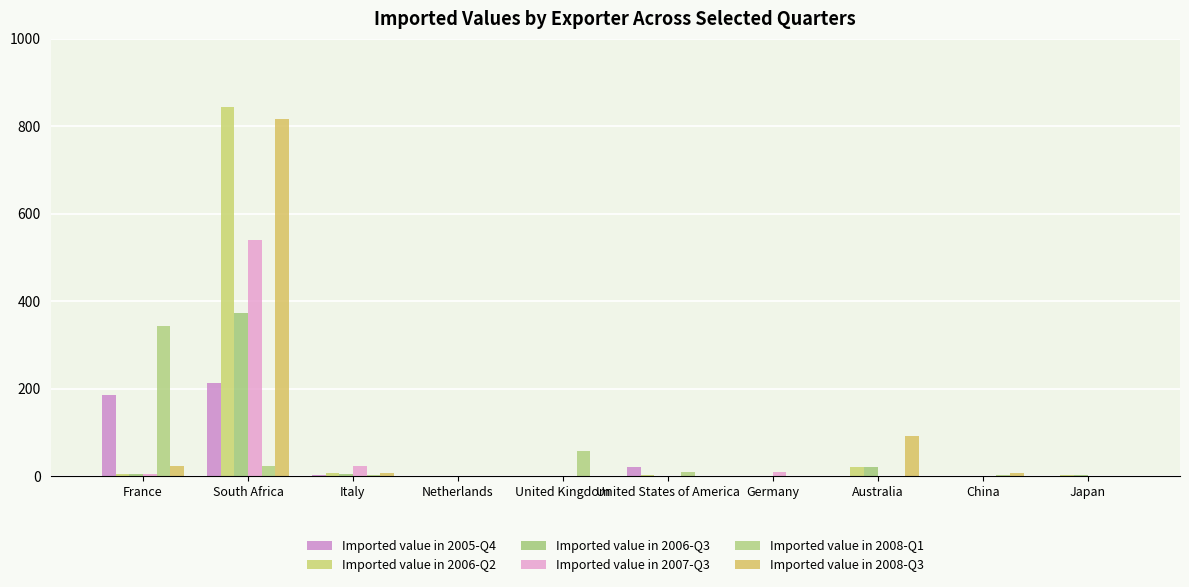

Are the bars grouped side by side (vs. stacked)?

Yes